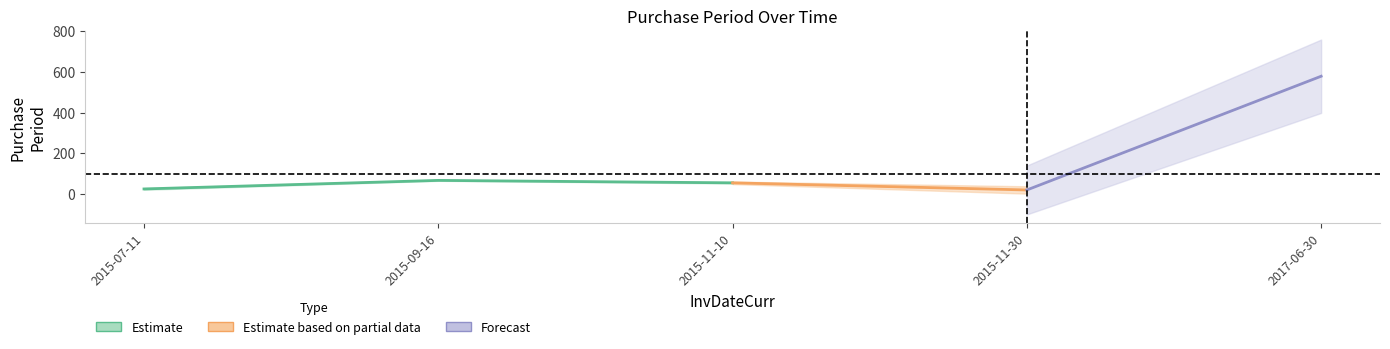

Approximately how many times larger is the value at 2015-07-11 compared to 2015-09-16?

0.4